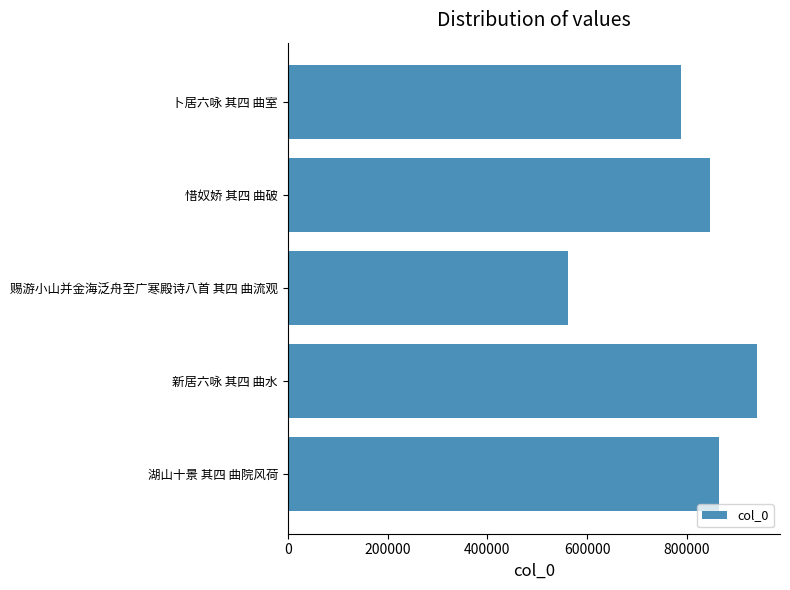

Are the bars horizontal?

Yes